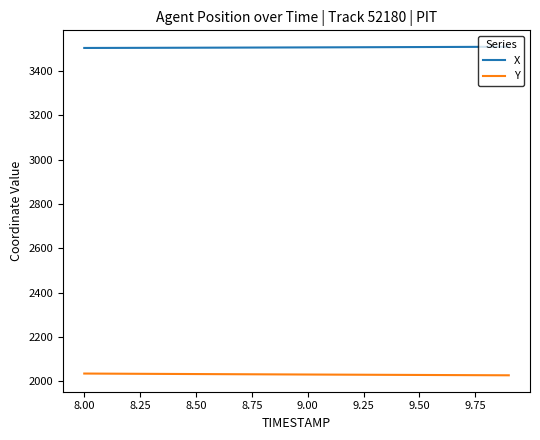

True or false: X and Y cross at least once.

False